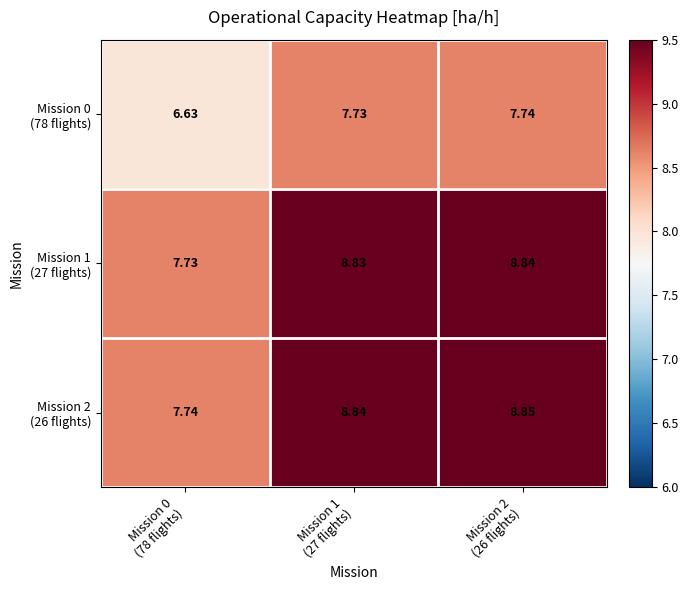

How many distinct data groups are displayed?

3